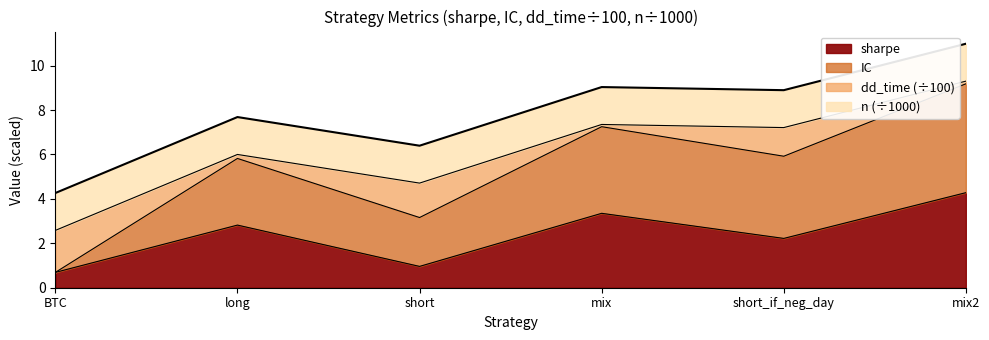

Is it true that sharpe equals 2.2 at short_if_neg_day?

True